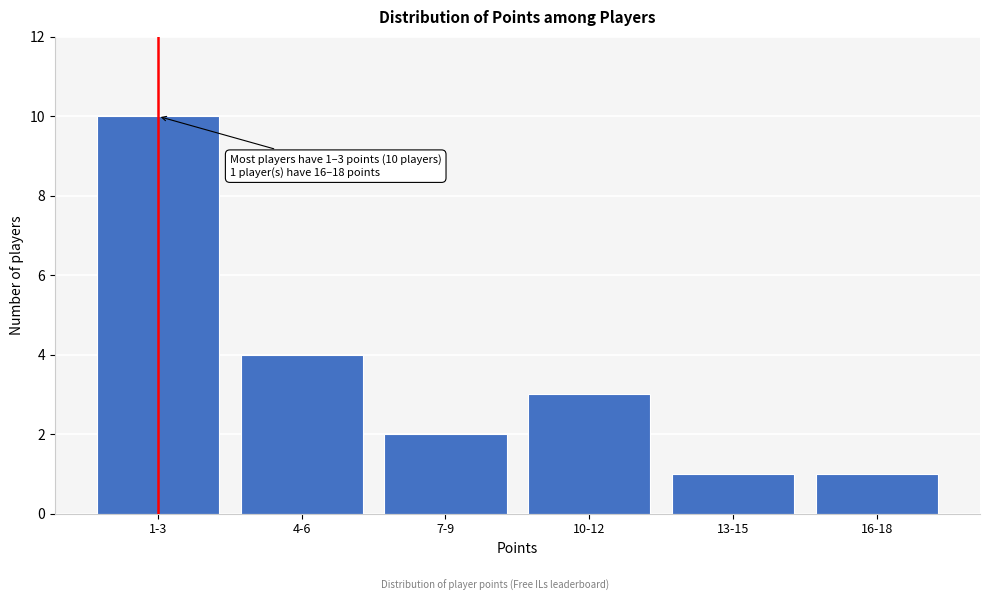

Reading left to right, what are all the values shown in this chart?

1-3=10	4-6=4	7-9=2	10-12=3	13-15=1	16-18=1